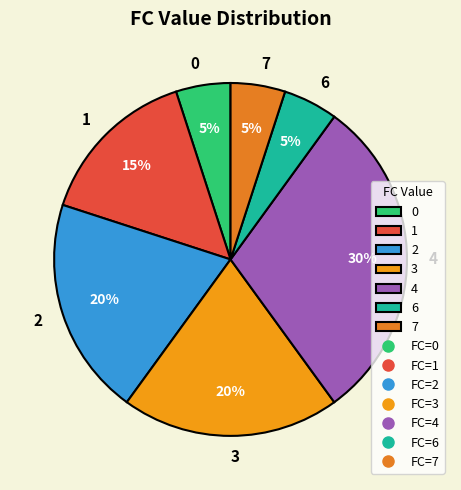

To the nearest percent, what is the difference between the 4 and 2 slice percentages?

10%